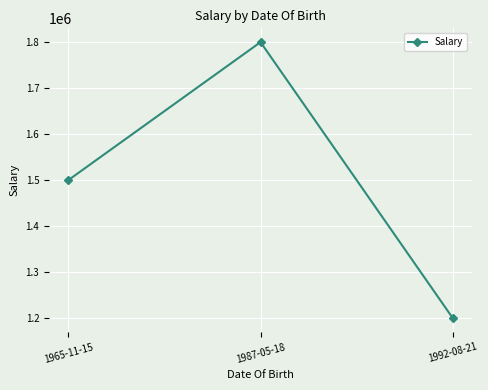

Between 1965-11-15 and 1987-05-18, which is larger?

1987-05-18